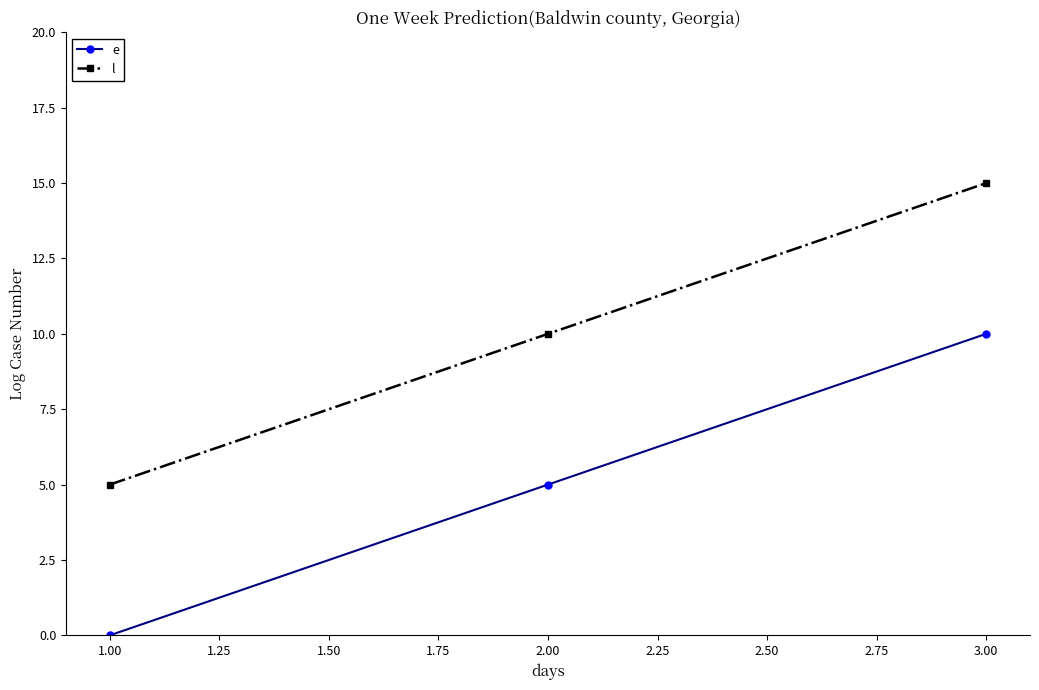

What are all the series names shown in the legend?

e, l